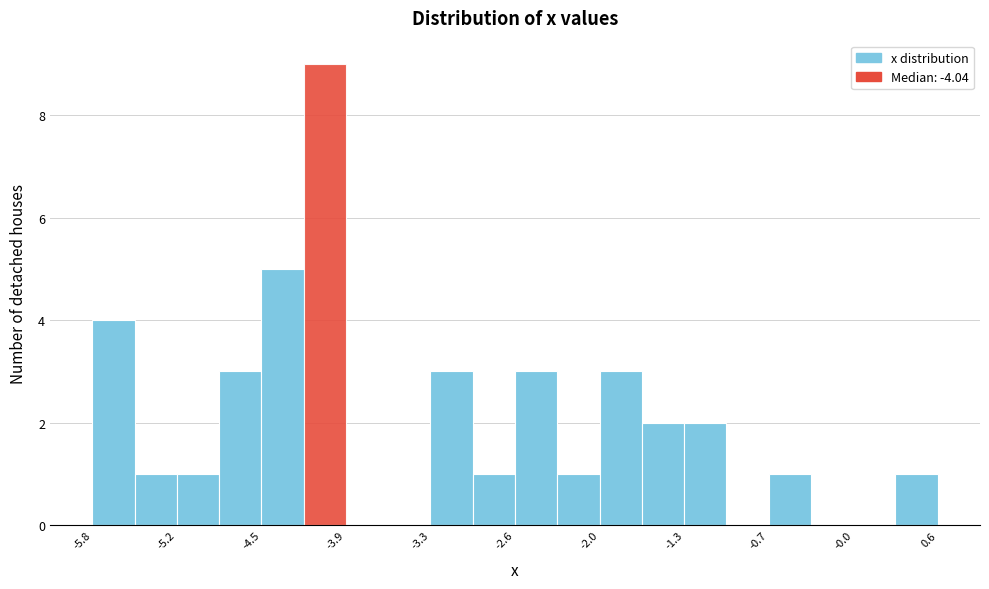

Read against the x-axis, roughly where is the centre of the tallest bar?

-4.1